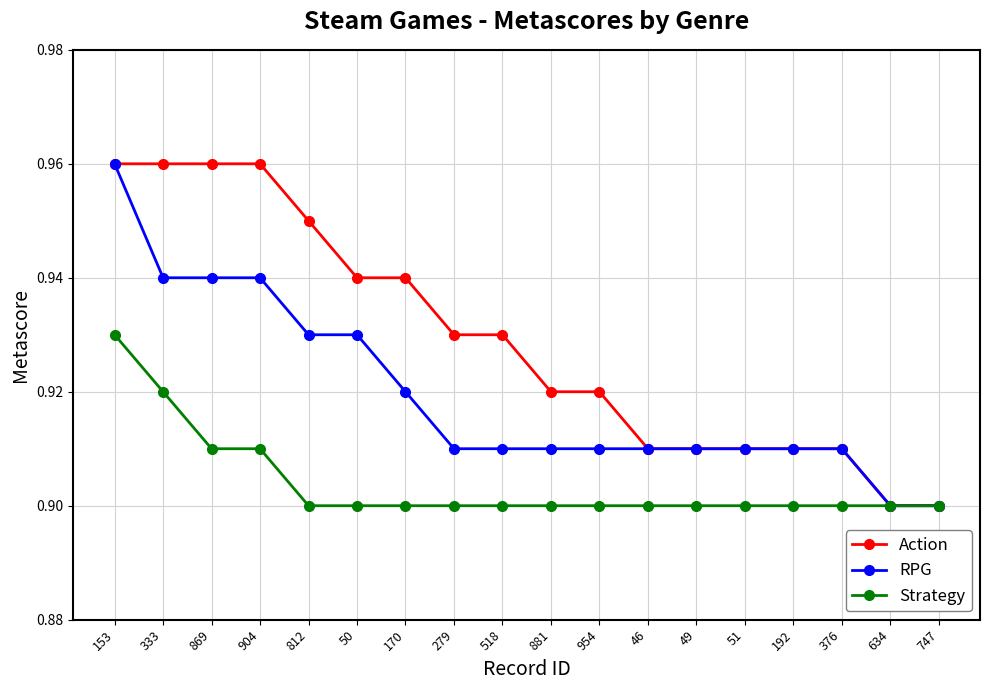

What is the sum of all Action values?

16.7